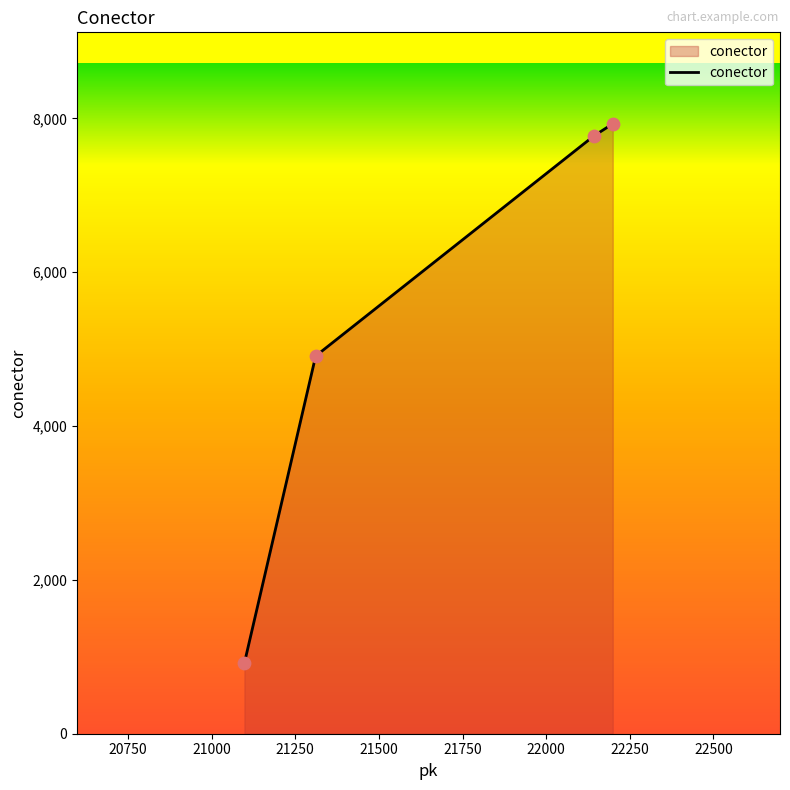

What is the difference between the maximum and minimum values?

7010